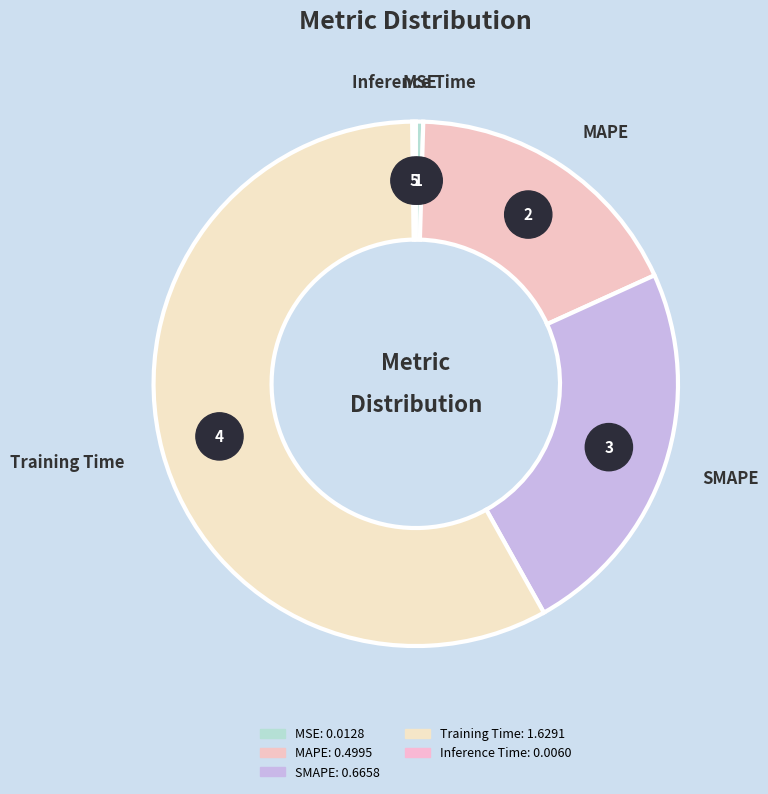

Combined, do MAPE and SMAPE account for over 50%?

No